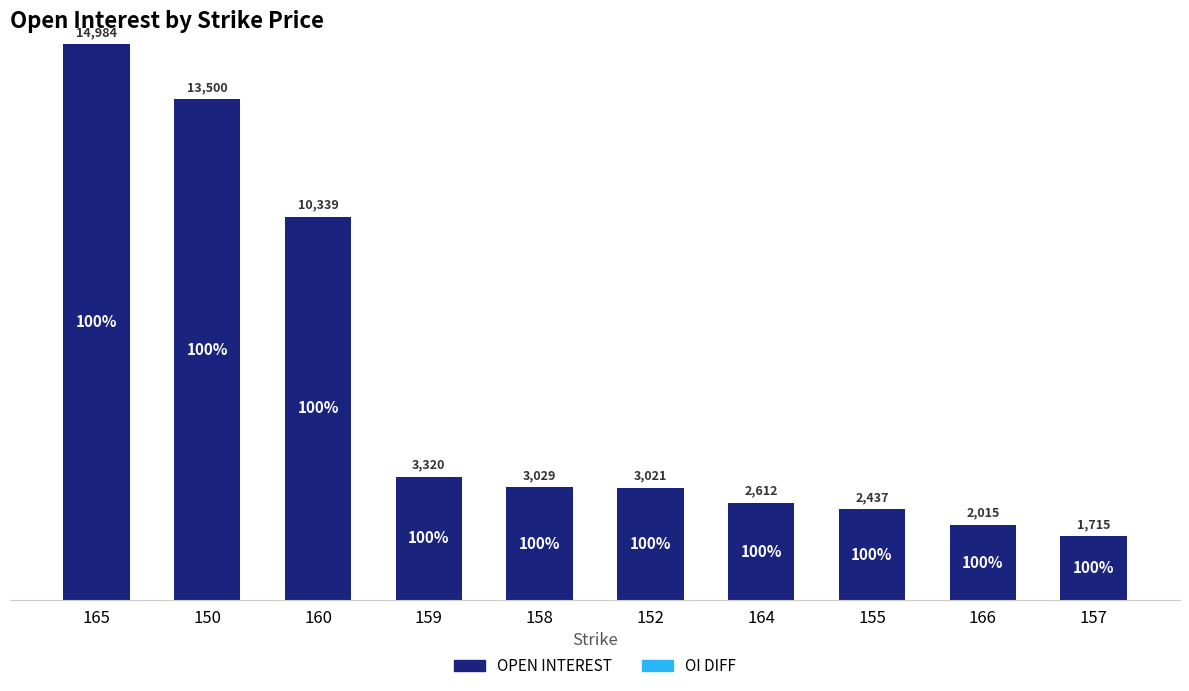

What is the label of the 6th bar from the left?

152